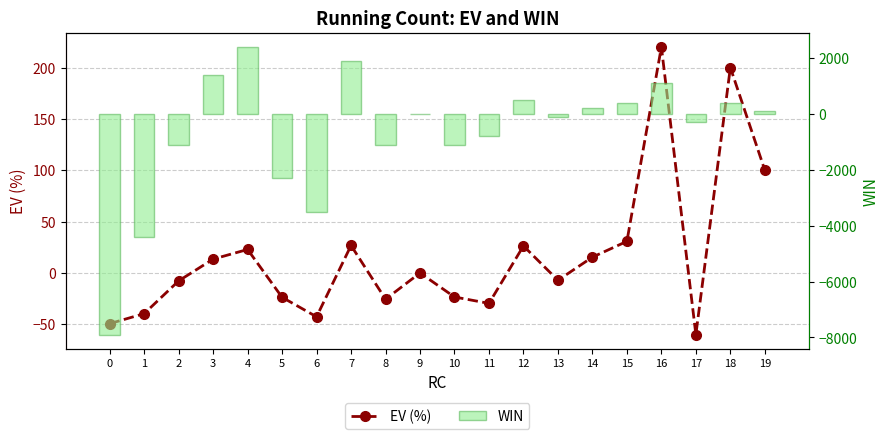

The value of WIN at 6 is -6194.2. True or false?

False